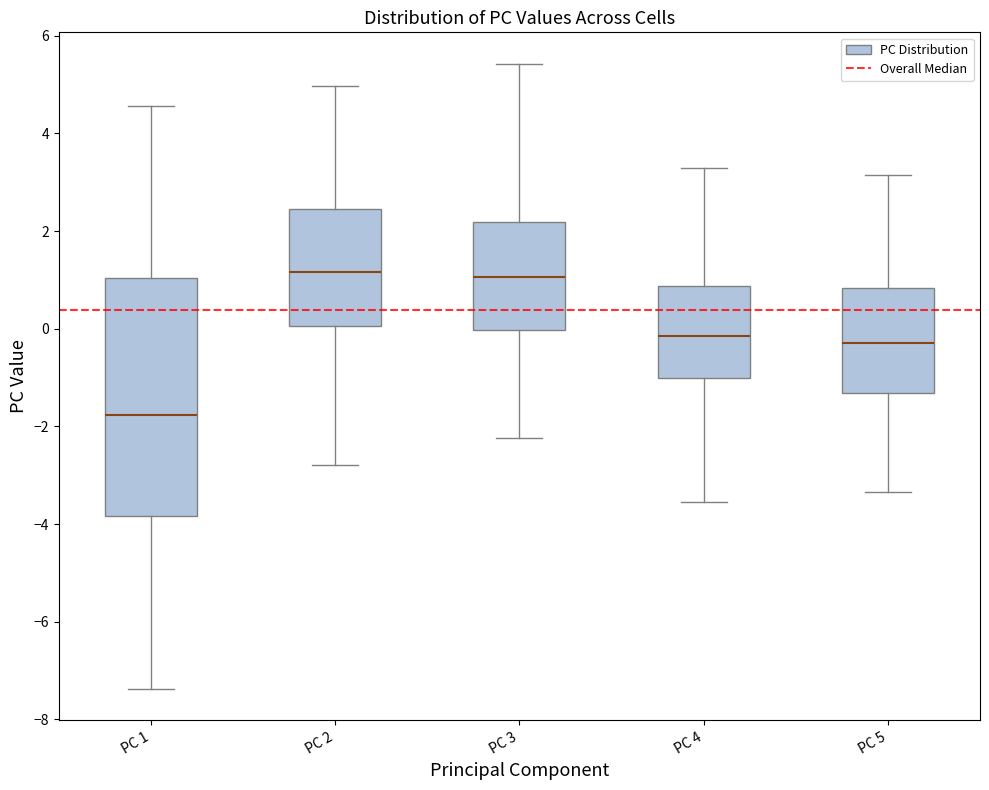

Which box is the tallest, from its lower edge to its upper edge?

PC 1